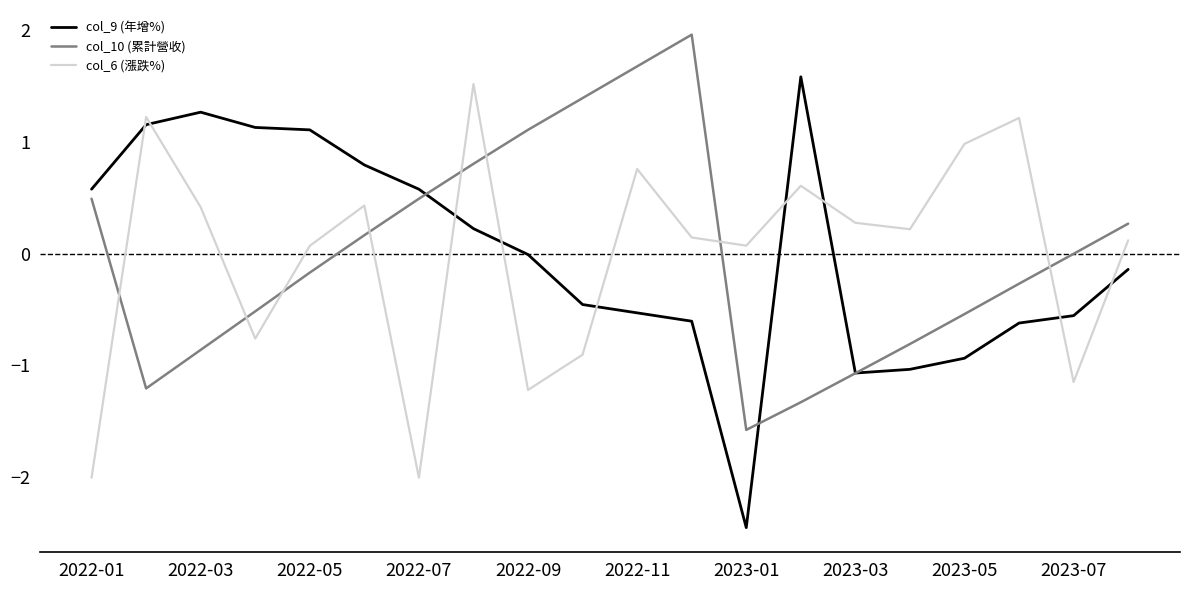

After their last crossing, which series has the higher values: col_6 (漲跌%) or col_10 (累計營收)?

col_10 (累計營收)